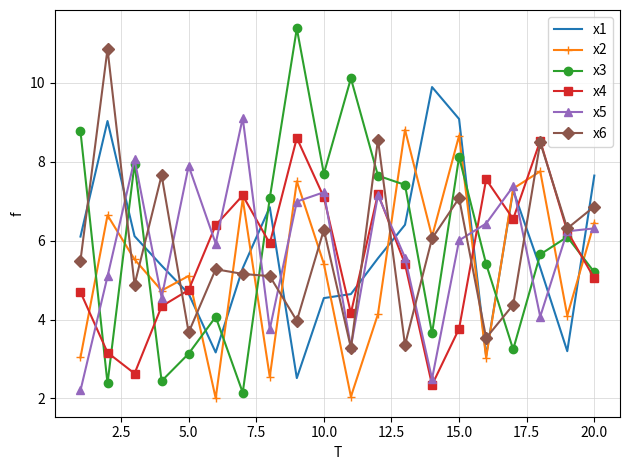

What is the average value of the x6 series?

5.8